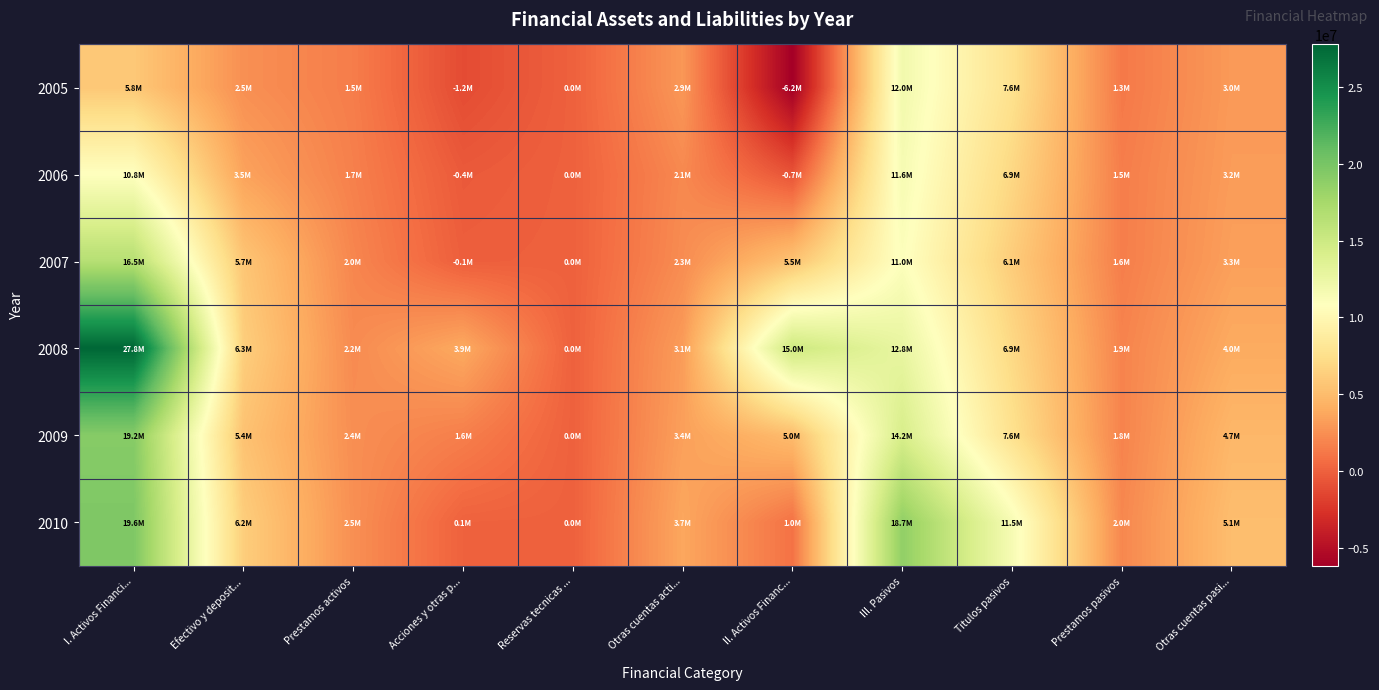

At Otras cuentas acti..., list the series in order from smallest to largest.

2006, 2007, 2005, 2008, 2009, 2010